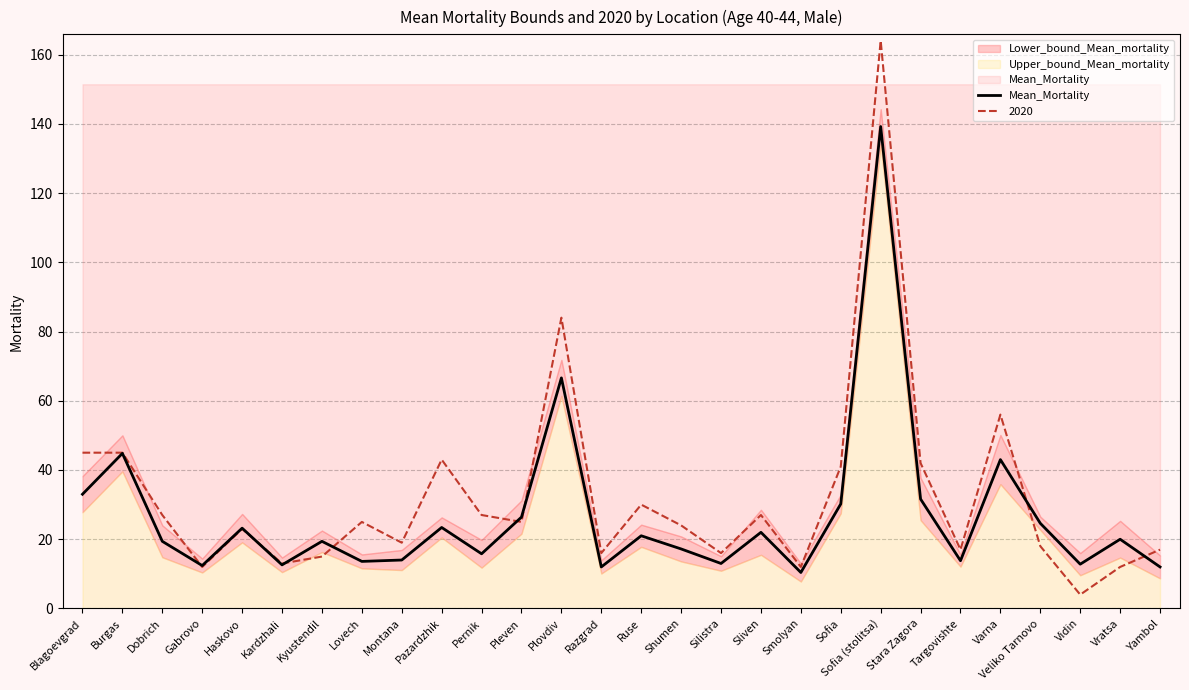

How many values are below 20?

14